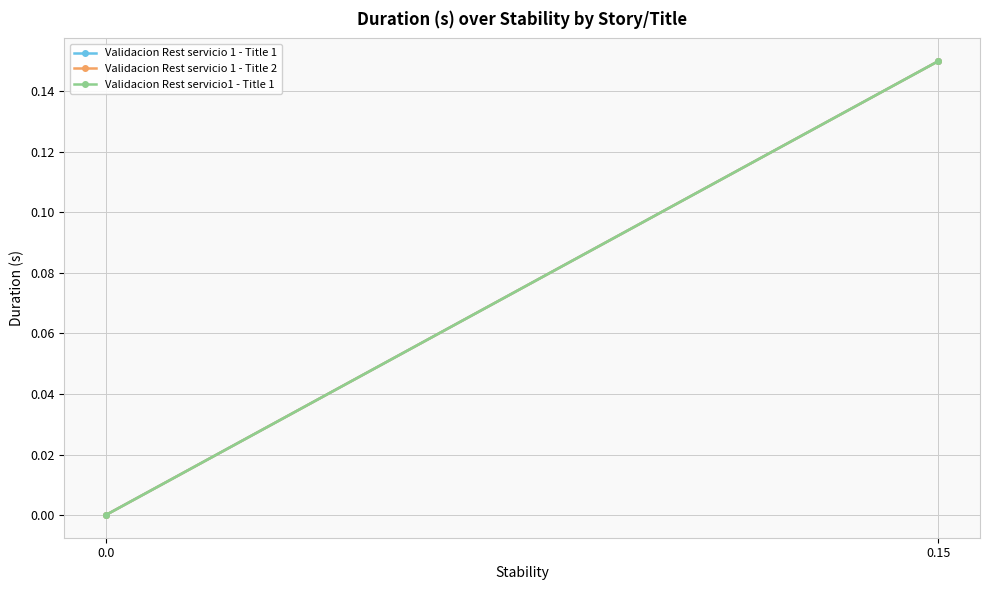

Which label corresponds to the largest value in the chart?

0.15